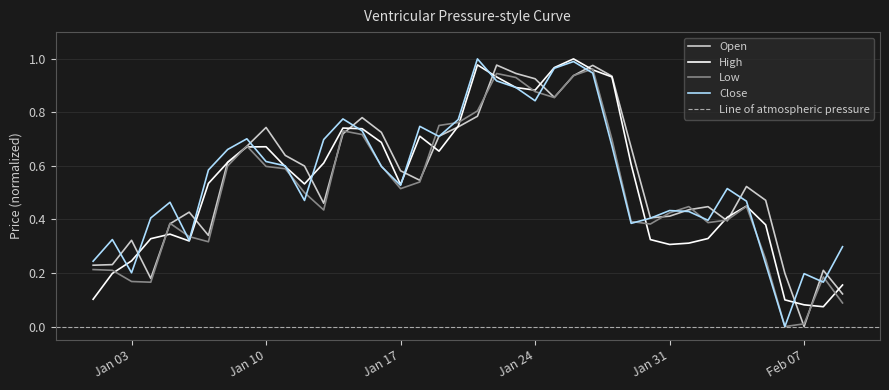

Reading left to right, extract all data points from this chart.

Open: 0.2	0.2	0.3	0.2	0.4	0.4	0.3	0.6	0.7	0.7	0.6	0.6	0.5	0.7	0.8	0.7	0.6	0.5	0.7	0.7	0.8	1.0	0.9	0.9	0.9	0.9	1.0	0.9	0.7	0.4	0.4	0.4	0.4	0.4	0.5	0.5	0.2	0.0	0.2	0.1
High: 0.1	0.2	0.2	0.3	0.3	0.3	0.5	0.6	0.7	0.7	0.6	0.5	0.6	0.7	0.7	0.7	0.5	0.7	0.7	0.7	1.0	0.9	0.9	0.9	1.0	1.0	1.0	0.9	0.6	0.3	0.3	0.3	0.3	0.4	0.4	0.4	0.1	0.1	0.1	0.2
Low: 0.2	0.2	0.2	0.2	0.4	0.3	0.3	0.6	0.7	0.6	0.6	0.5	0.4	0.7	0.7	0.6	0.5	0.5	0.8	0.8	0.8	0.9	0.9	0.9	0.9	0.9	1.0	0.7	0.4	0.4	0.4	0.4	0.4	0.4	0.4	0.3	0.0	0.0	0.2	0.1
Close: 0.2	0.3	0.2	0.4	0.5	0.3	0.6	0.7	0.7	0.6	0.6	0.5	0.7	0.8	0.7	0.6	0.5	0.7	0.7	0.8	1.0	0.9	0.9	0.8	1.0	1.0	0.9	0.7	0.4	0.4	0.4	0.4	0.4	0.5	0.5	0.2	0.0	0.2	0.2	0.3